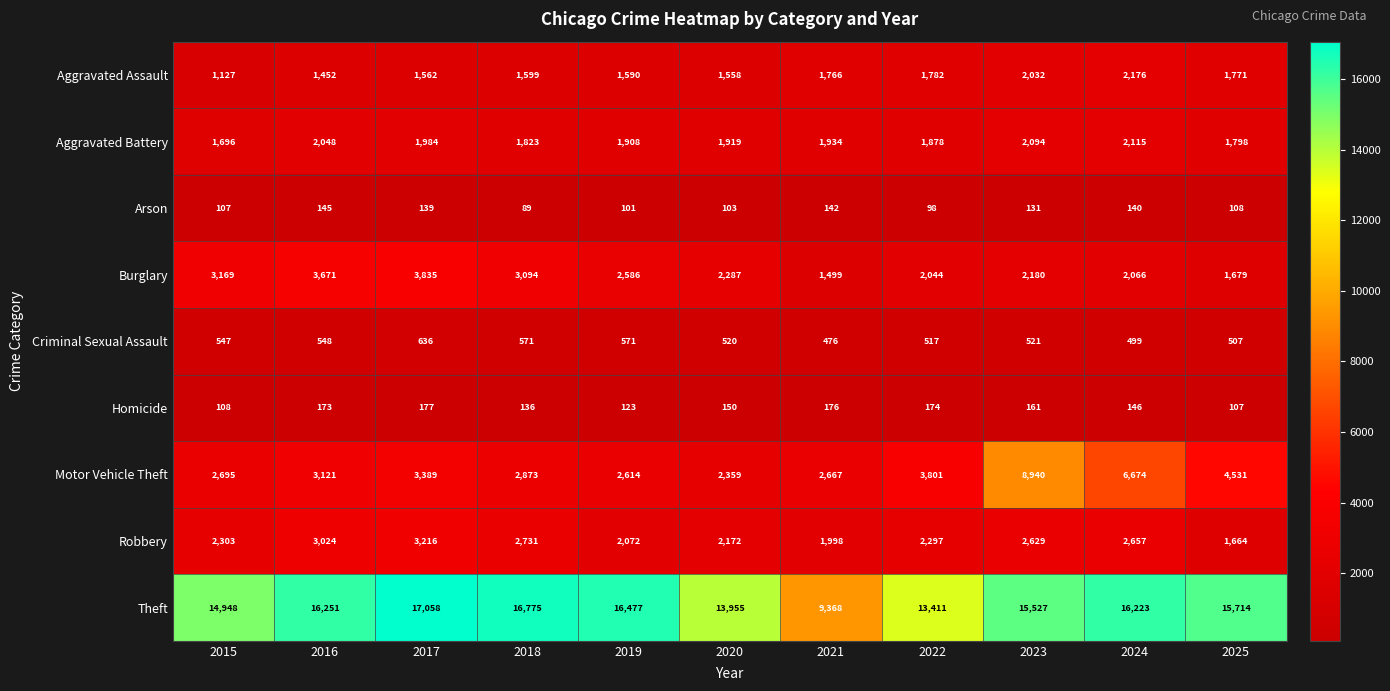

Which series has the widest spread of values?

Theft